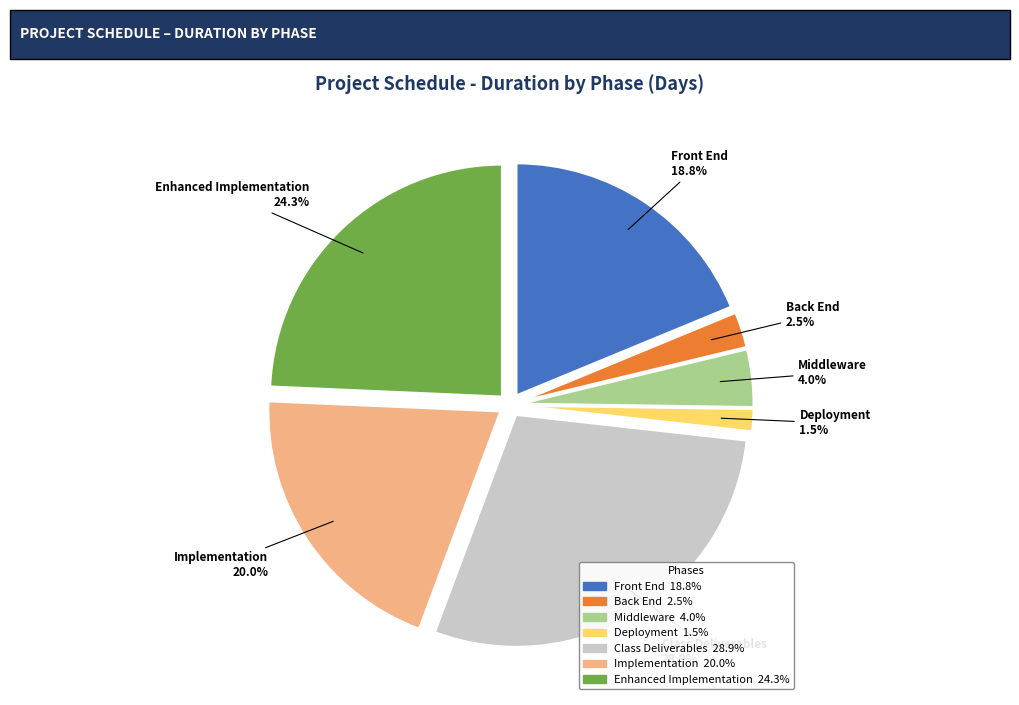

Which slice is the smallest?

Deployment